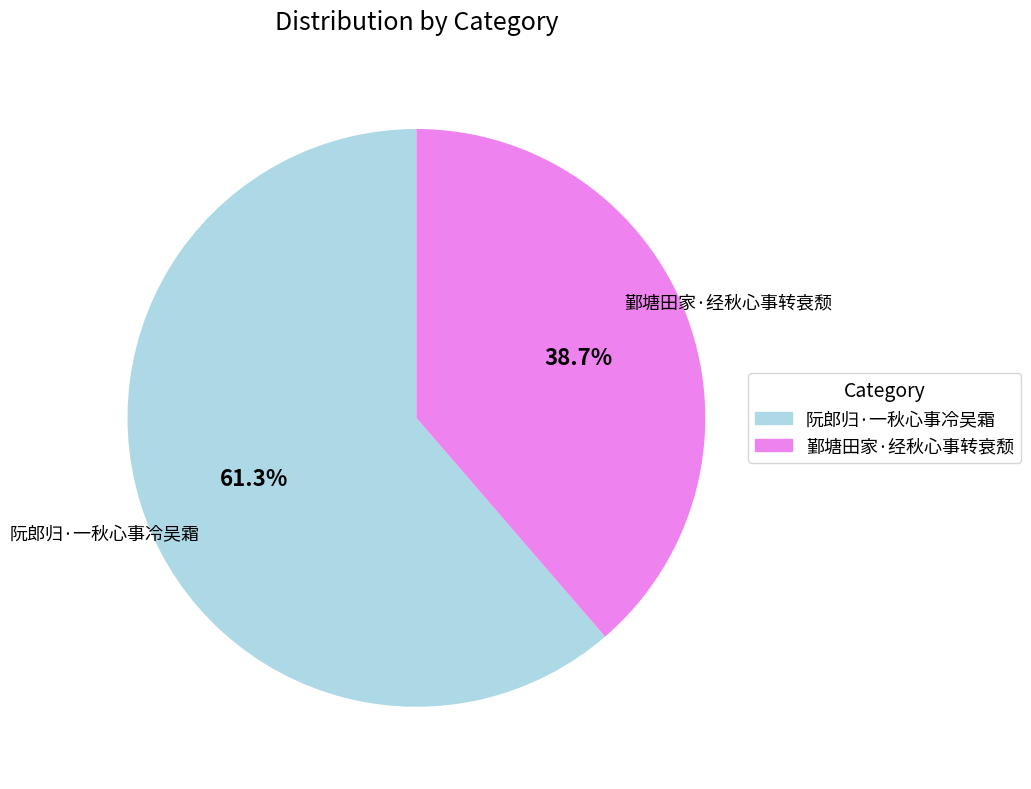

The 阮郎归·一秋心事冷吴霜 slice represents 61% of the pie. True or false?

True